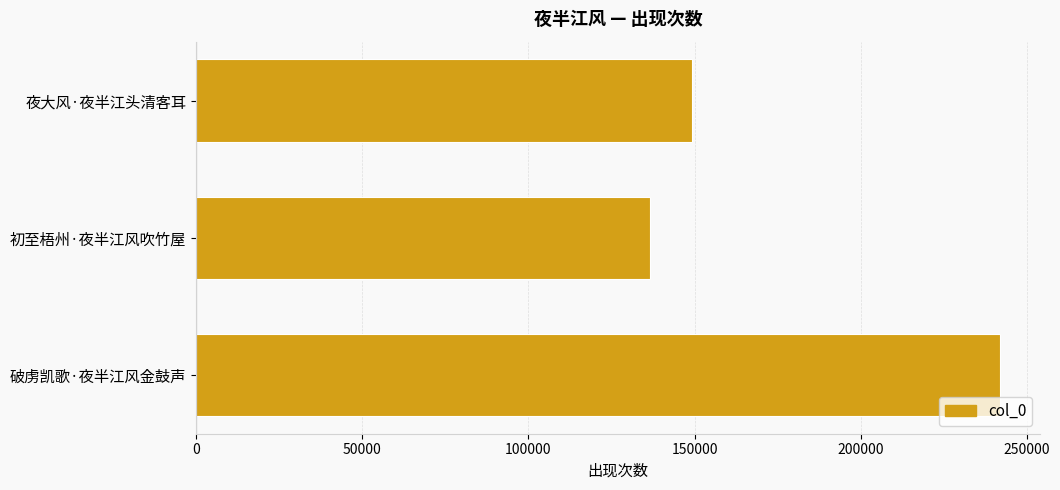

The value at 初至梧州·夜半江风吹竹屋 is 36424. True or false?

False